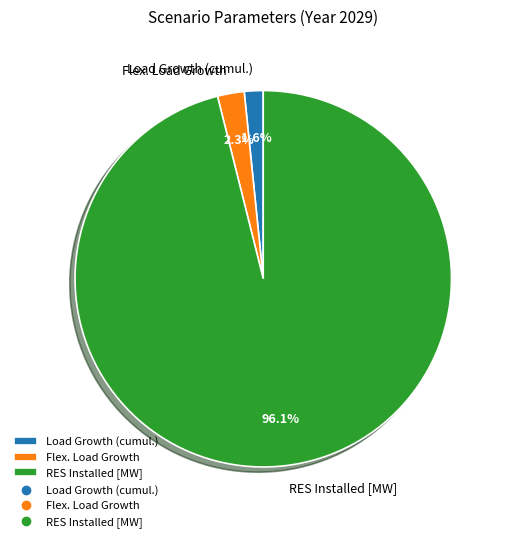

What portion of the pie excludes RES Installed [MW]?

3.9%